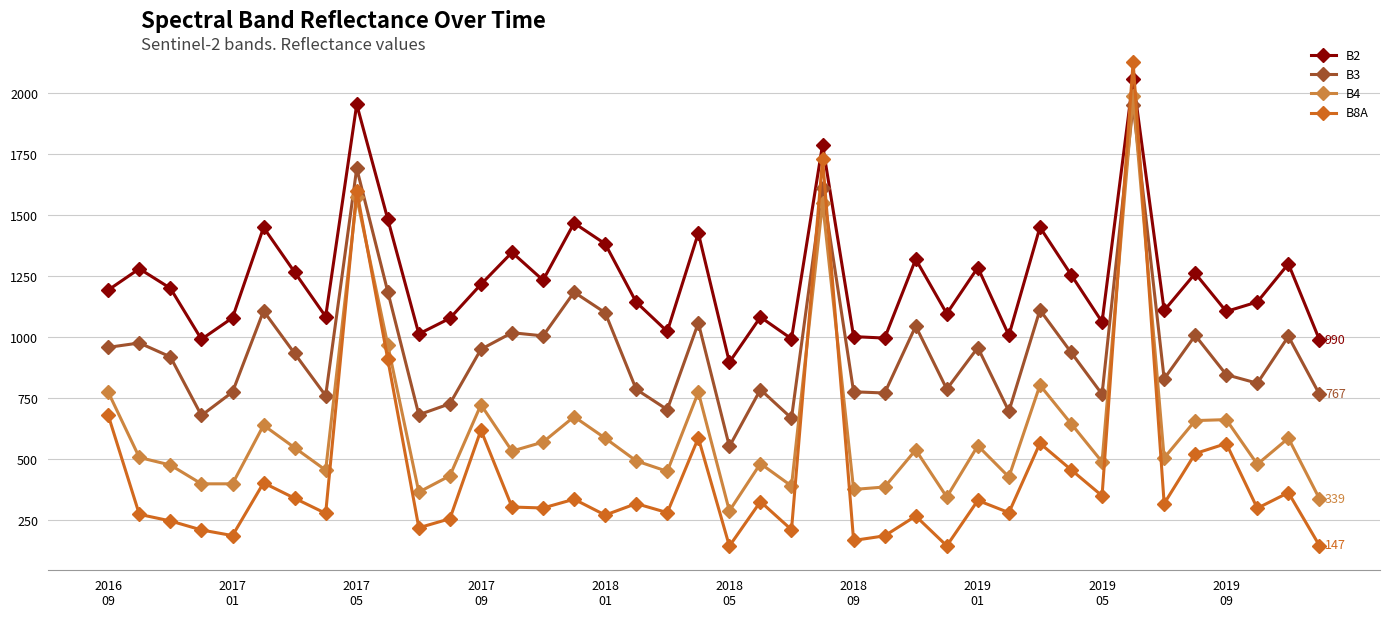

Which series has the widest spread of values?

B8A